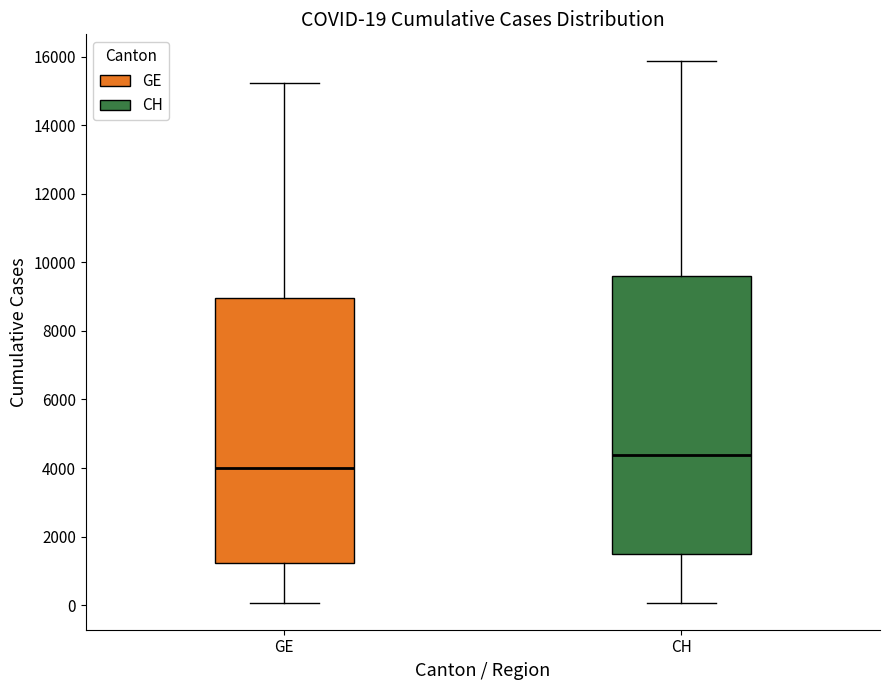

Which box's median line is the lowest?

GE